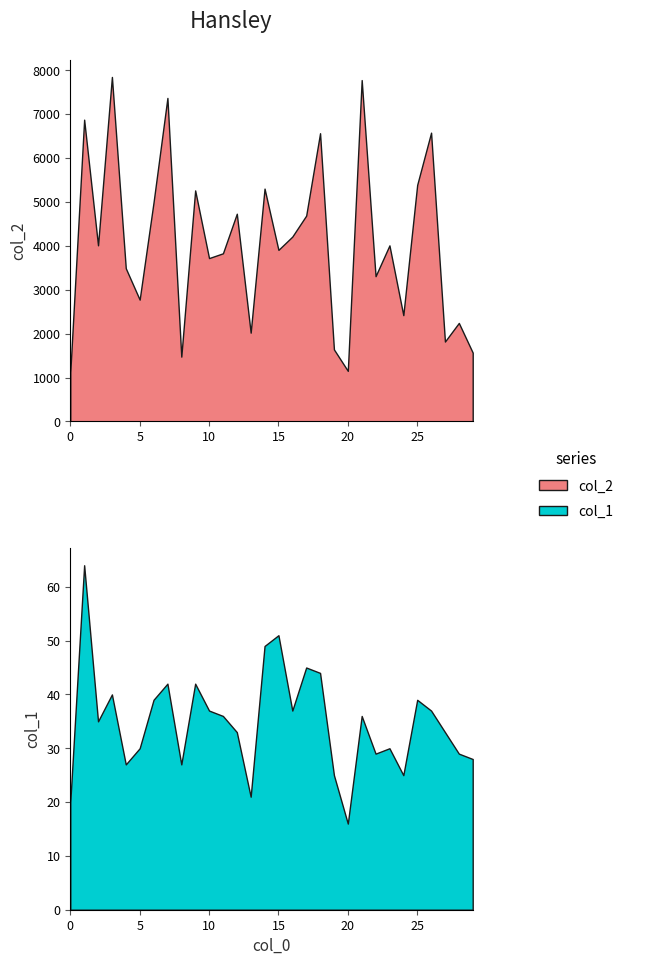

At which label does col_2 first exceed 4011?

1